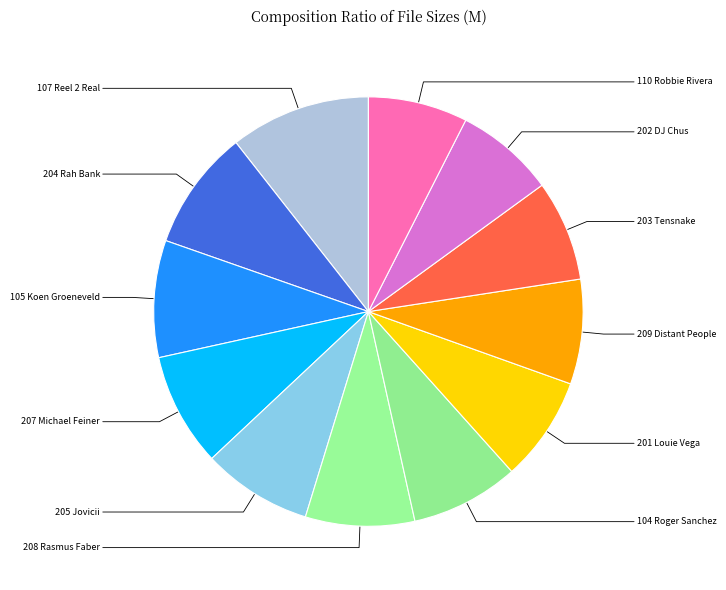

Which slice is the smallest?

110_robbie_rivera